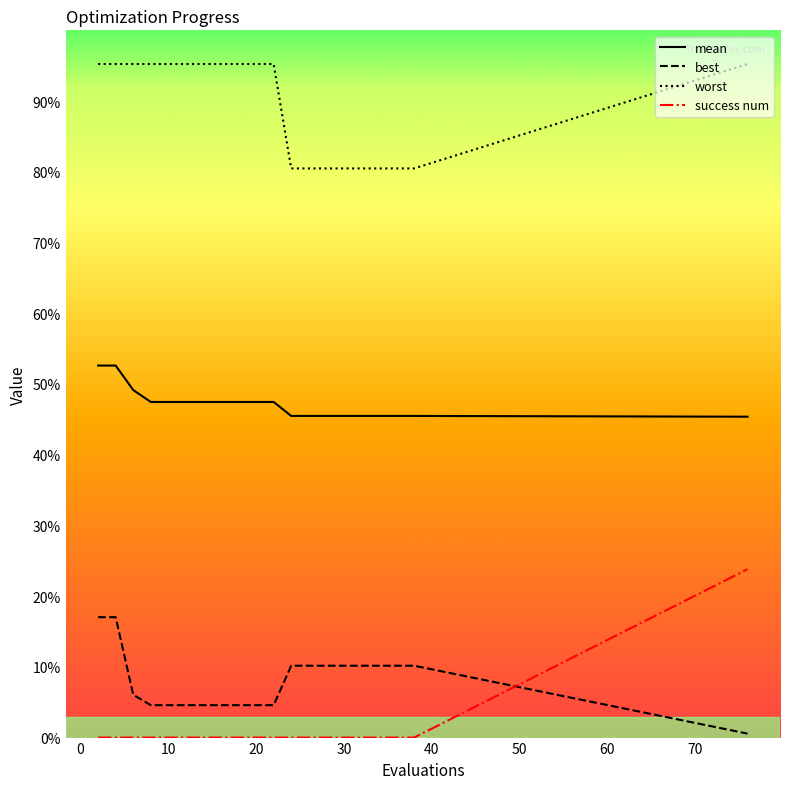

Does the chart have visible grid lines?

No